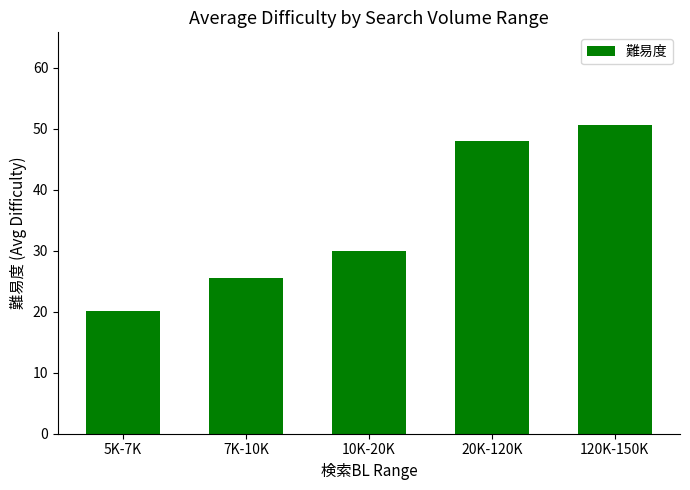

Approximately how many times larger is the value at 10K-20K compared to 7K-10K?

1.2